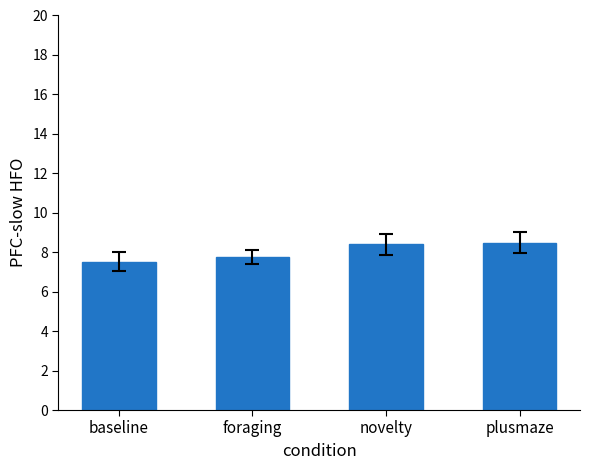

What is the smallest value displayed?

7.5